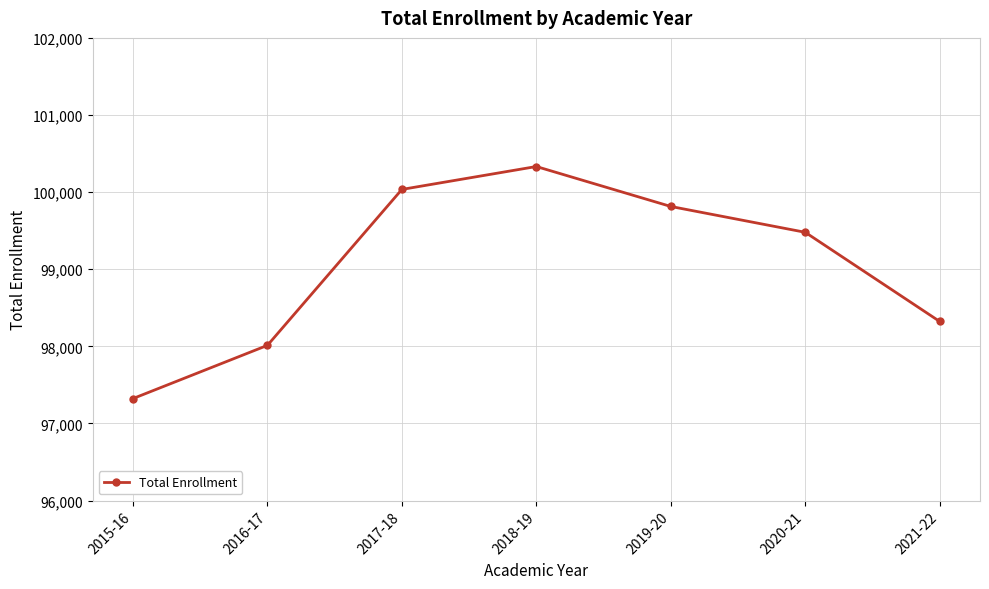

Reading left to right, transcribe all the data shown in this chart.

97323	98013	100035	100332	99814	99479	98323